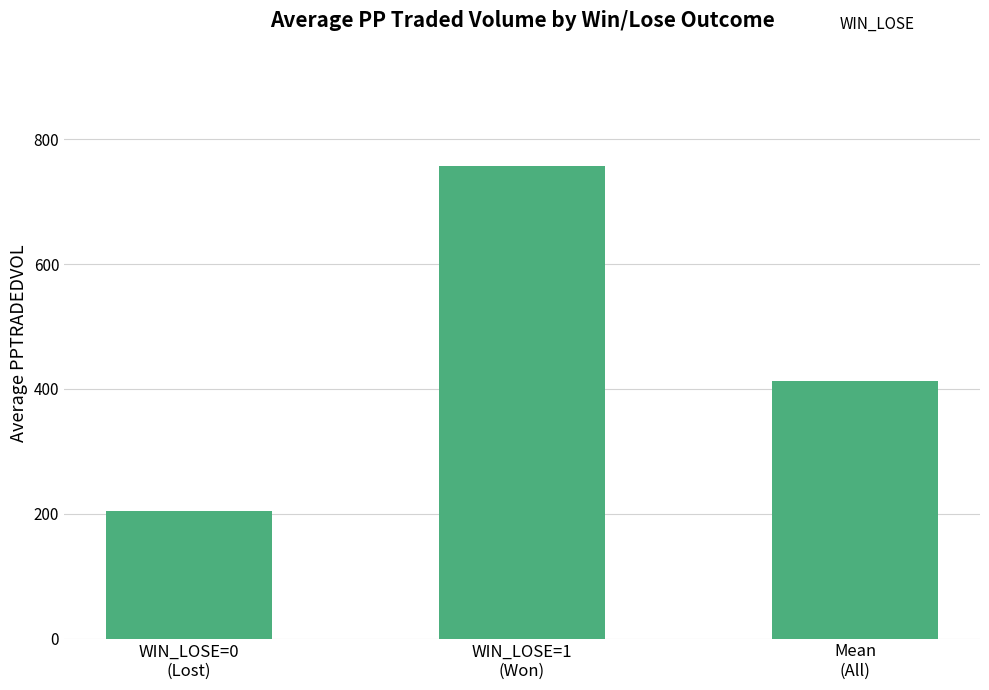

Reading right to left, list all the values displayed in this chart.

Mean
(All)=412.2	WIN_LOSE=1
(Won)=757.3	WIN_LOSE=0
(Lost)=205.2